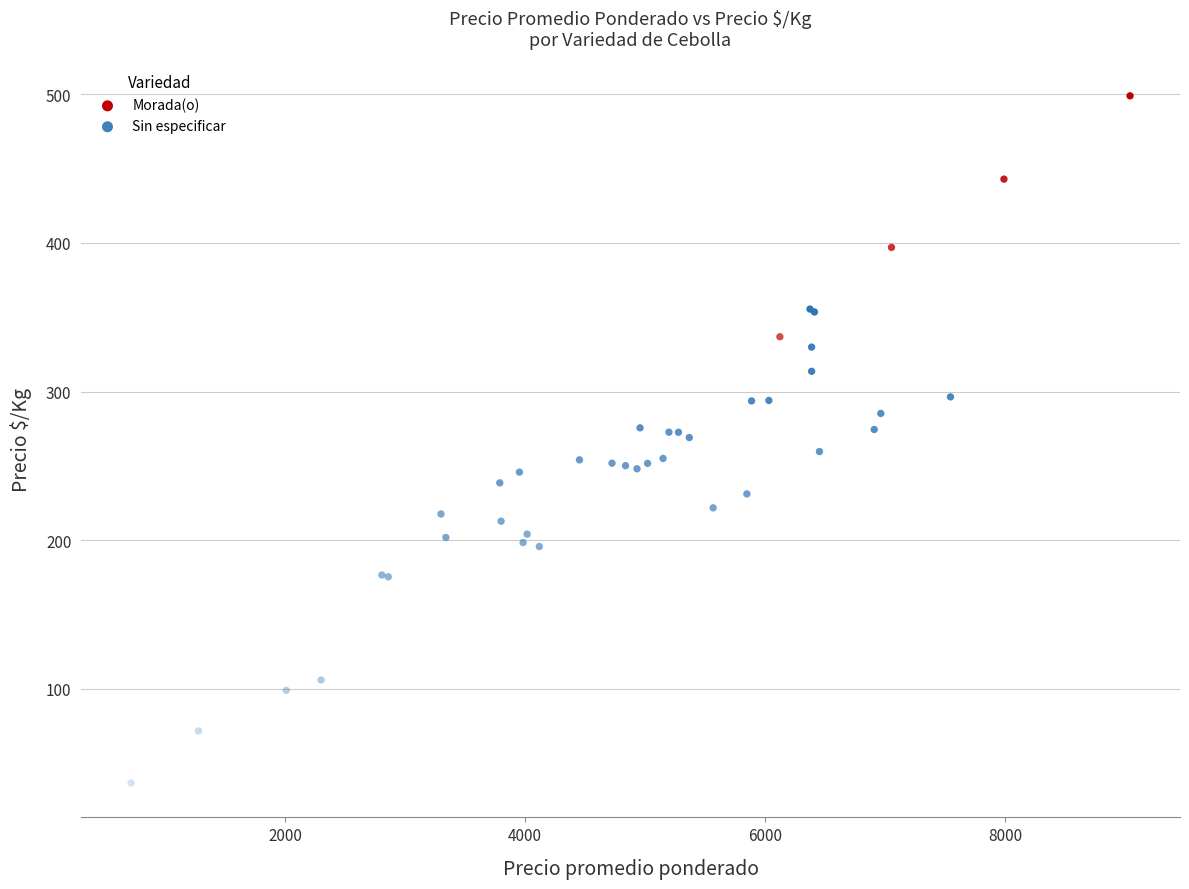

Which series reaches the maximum Y coordinate?

Morada(o)